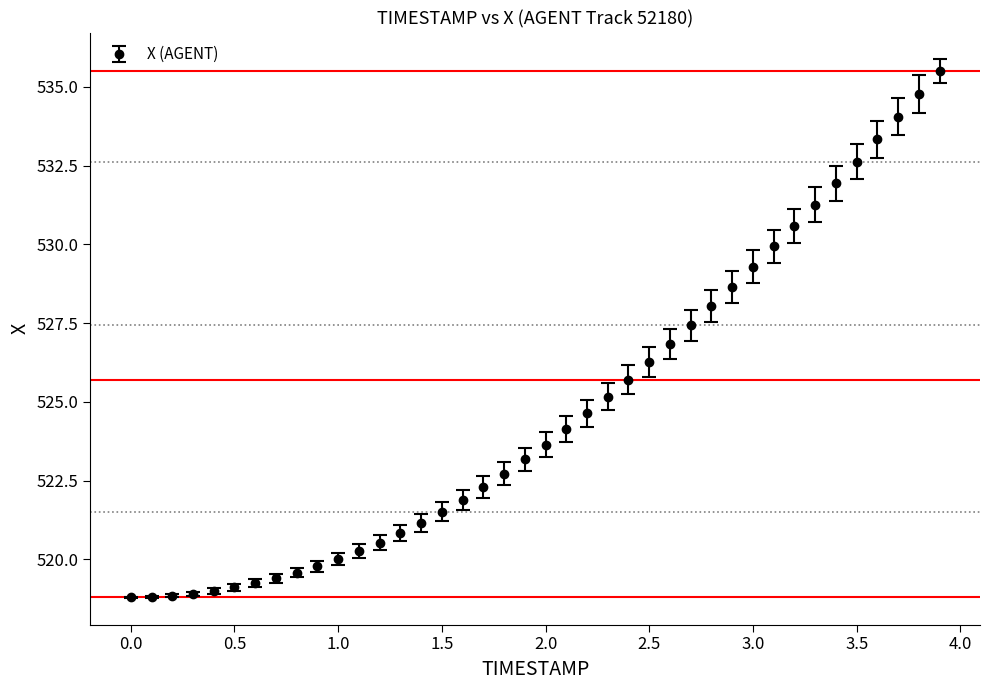

What is the minimum value shown in the chart?

518.8